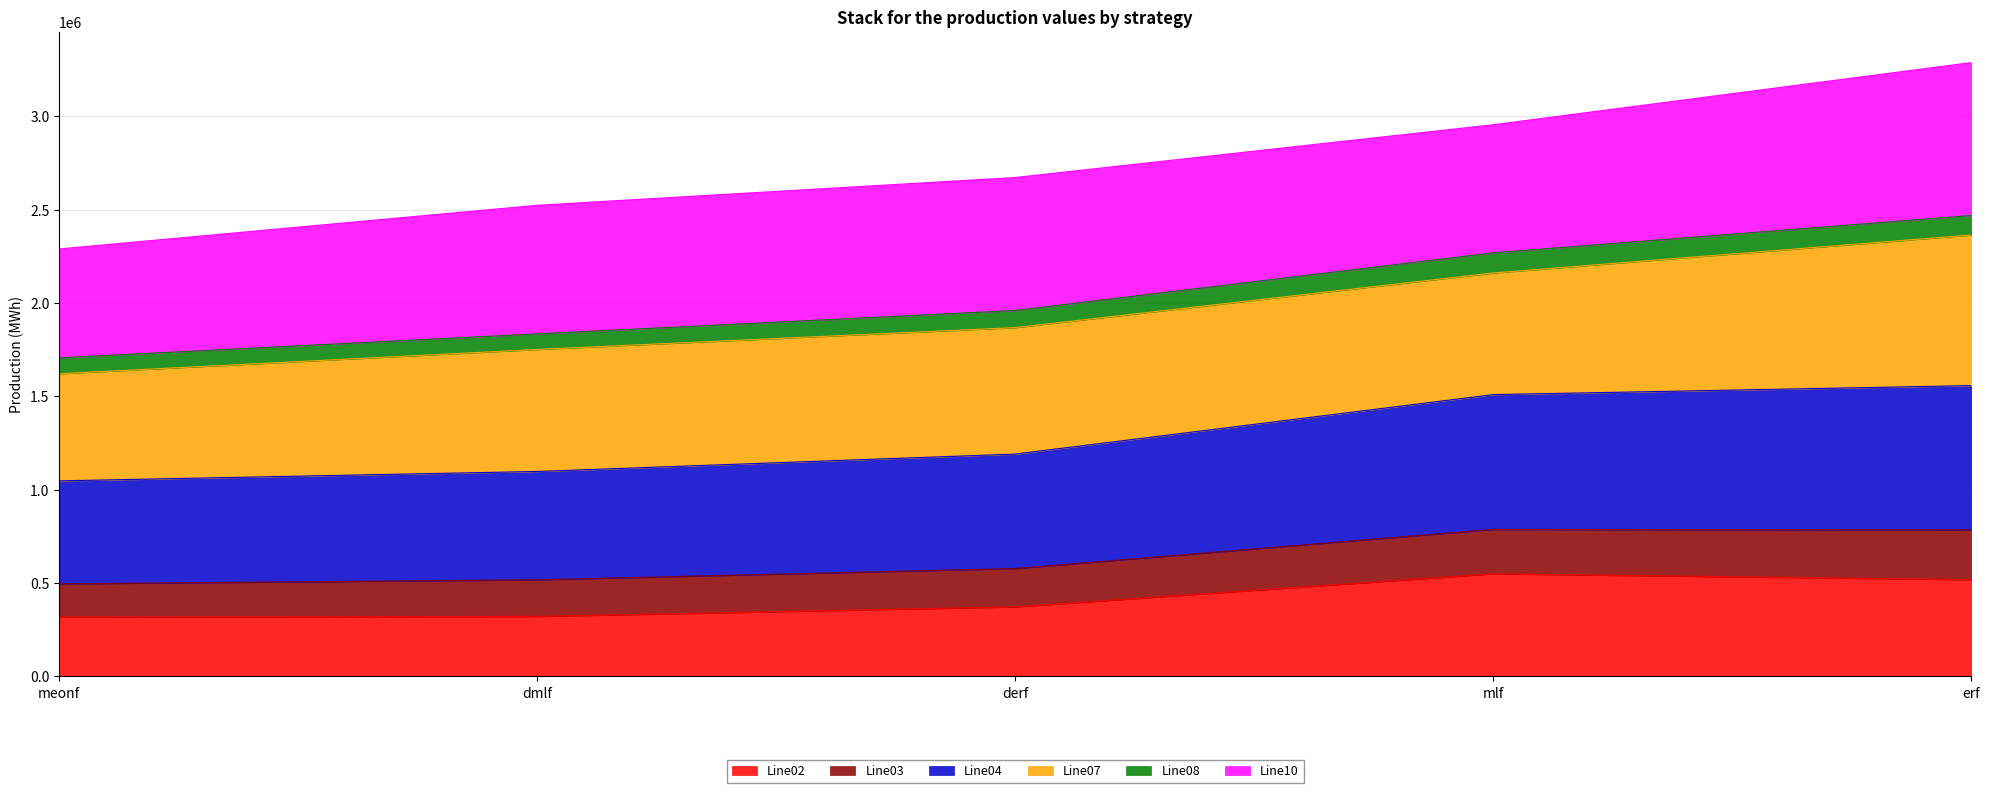

What is the lowest value of the Line02 series?

317804